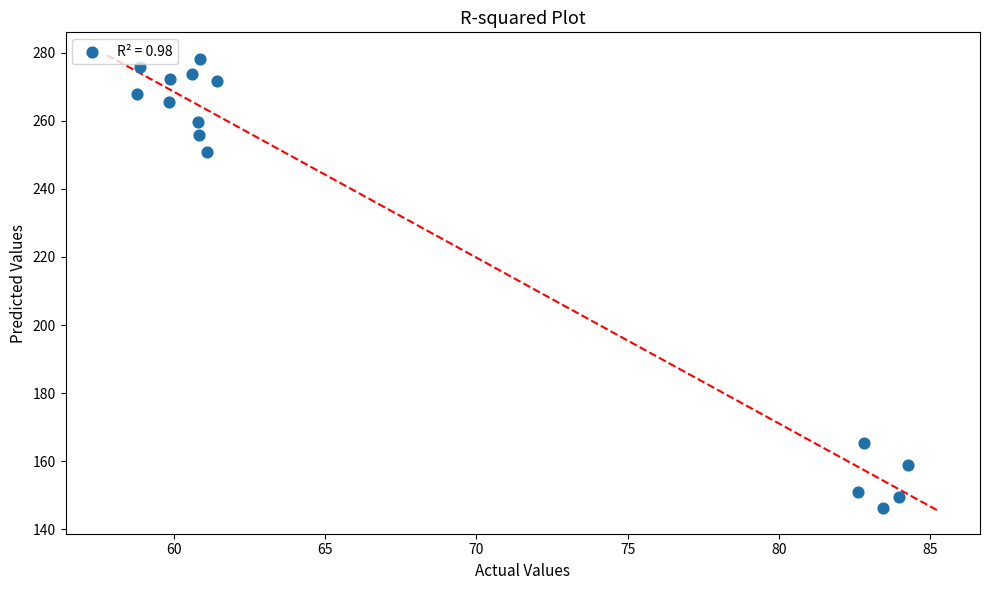

What is the range of X values (max minus min)?

25.5